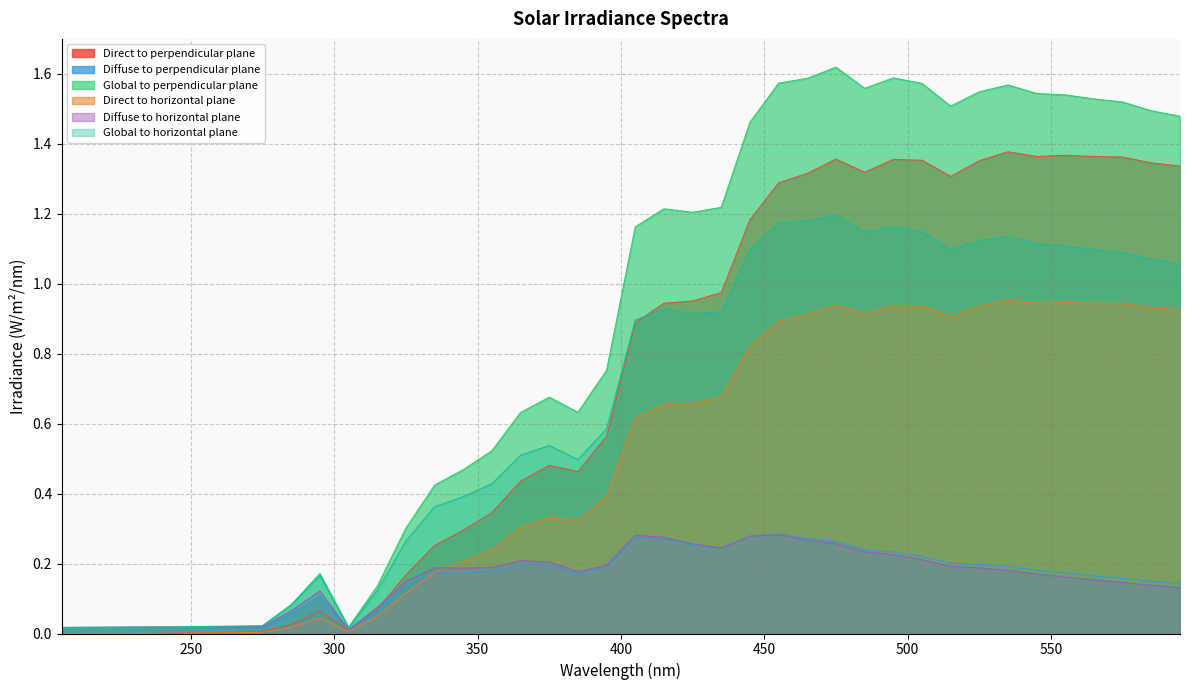

Reading right to left, transcribe all the data shown in this chart.

Direct to perpendicular plane: 1.3	1.3	1.4	1.4	1.4	1.4	1.4	1.4	1.3	1.4	1.4	1.3	1.4	1.3	1.3	1.2	1.0	1.0	0.9	0.9	0.6	0.5	0.5	0.4	0.3	0.3	0.3	0.2	0.1	0.0	0.1	0.0	0.0	0.0	0.0	0.0	0.0	0.0	0.0	0.0
Diffuse to perpendicular plane: 0.1	0.1	0.2	0.2	0.2	0.2	0.2	0.2	0.2	0.2	0.2	0.2	0.3	0.3	0.3	0.3	0.2	0.3	0.3	0.3	0.2	0.2	0.2	0.2	0.2	0.2	0.2	0.1	0.1	0.0	0.1	0.1	0.0	0.0	0.0	0.0	0.0	0.0	0.0	0.0
Global to perpendicular plane: 1.5	1.5	1.5	1.5	1.5	1.5	1.6	1.5	1.5	1.6	1.6	1.6	1.6	1.6	1.6	1.5	1.2	1.2	1.2	1.2	0.8	0.6	0.7	0.6	0.5	0.5	0.4	0.3	0.1	0.0	0.2	0.1	0.0	0.0	0.0	0.0	0.0	0.0	0.0	0.0
Direct to horizontal plane: 0.9	0.9	0.9	0.9	0.9	0.9	1.0	0.9	0.9	0.9	0.9	0.9	0.9	0.9	0.9	0.8	0.7	0.7	0.7	0.6	0.4	0.3	0.3	0.3	0.2	0.2	0.2	0.1	0.0	0.0	0.0	0.0	0.0	0.0	0.0	0.0	0.0	0.0	0.0	0.0
Diffuse to horizontal plane: 0.1	0.1	0.1	0.2	0.2	0.2	0.2	0.2	0.2	0.2	0.2	0.2	0.3	0.3	0.3	0.3	0.2	0.3	0.3	0.3	0.2	0.2	0.2	0.2	0.2	0.2	0.2	0.1	0.1	0.0	0.1	0.1	0.0	0.0	0.0	0.0	0.0	0.0	0.0	0.0
Global to horizontal plane: 1.1	1.1	1.1	1.1	1.1	1.1	1.1	1.1	1.1	1.1	1.2	1.1	1.2	1.2	1.2	1.1	0.9	0.9	0.9	0.9	0.6	0.5	0.5	0.5	0.4	0.4	0.4	0.3	0.1	0.0	0.2	0.1	0.0	0.0	0.0	0.0	0.0	0.0	0.0	0.0